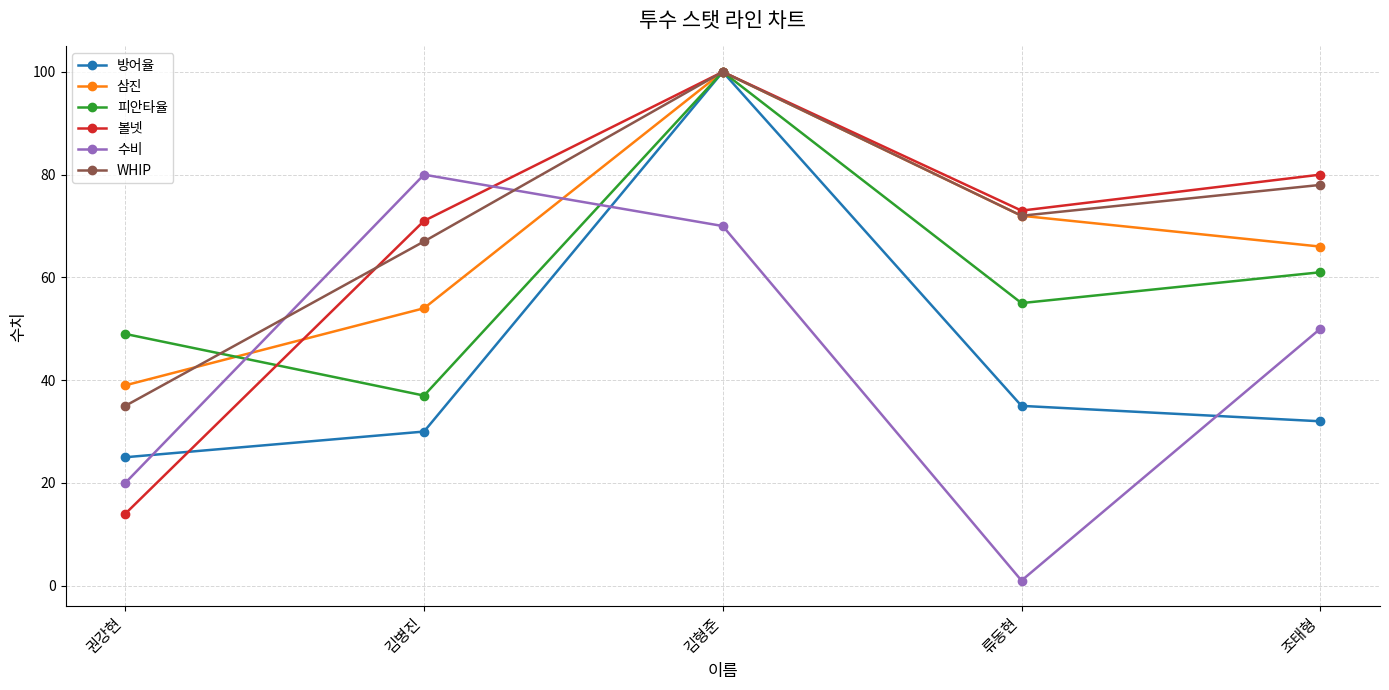

Does the chart display data point markers on the line(s)?

Yes